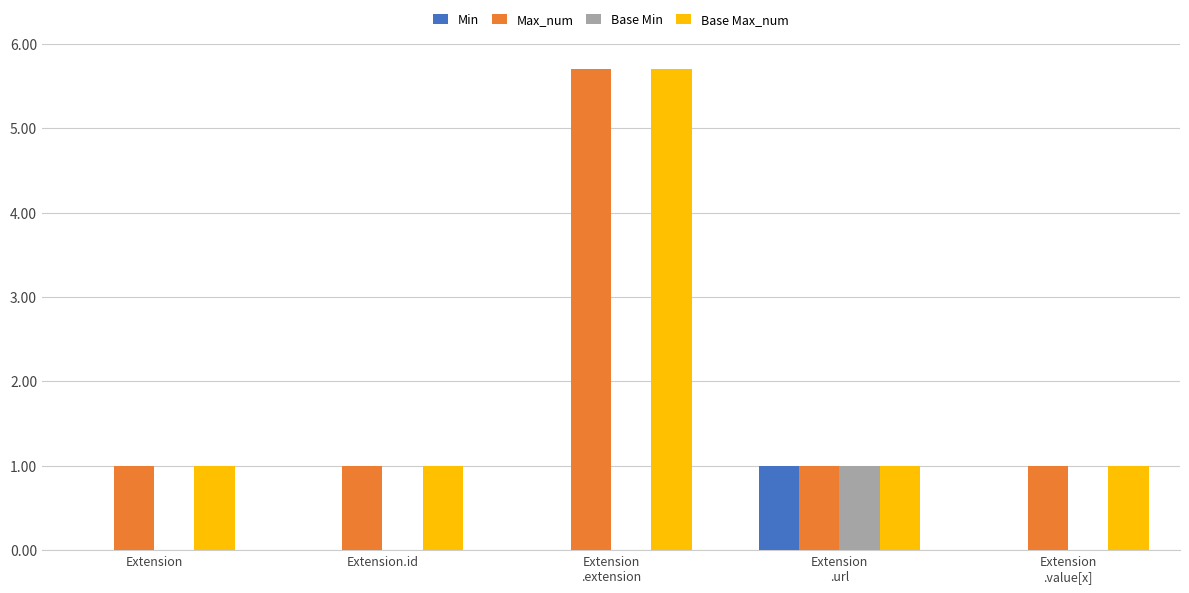

What is the maximum value shown in the chart?

5.7